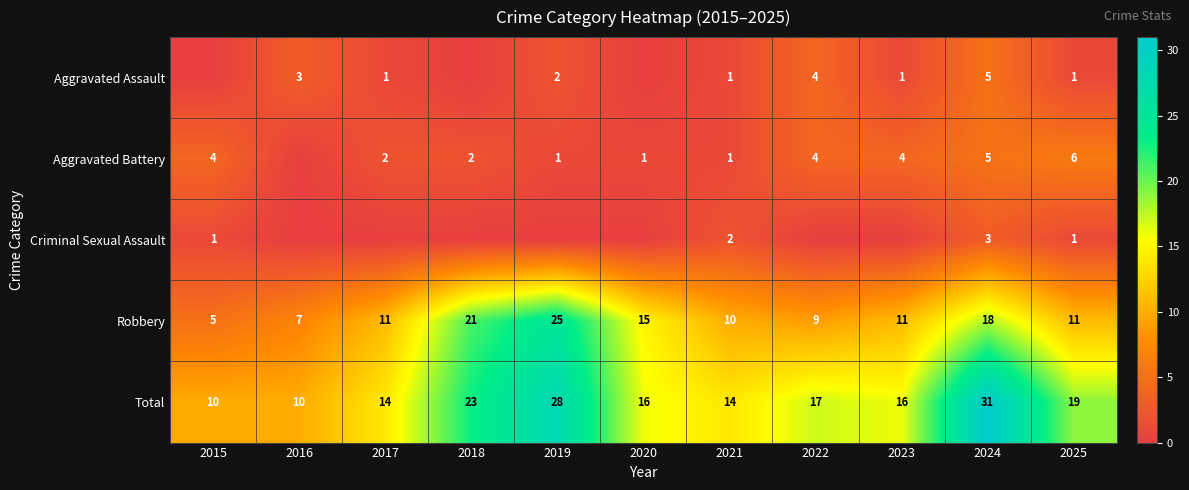

At which label does Total first exceed 16?

2018